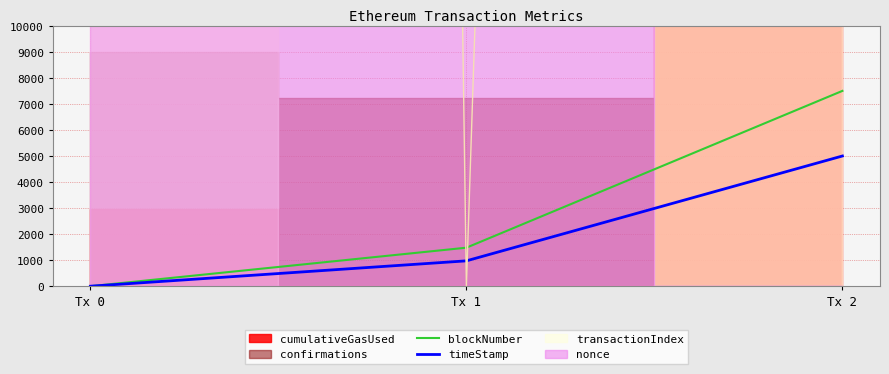

What is the sum of all blockNumber values?

8979.1